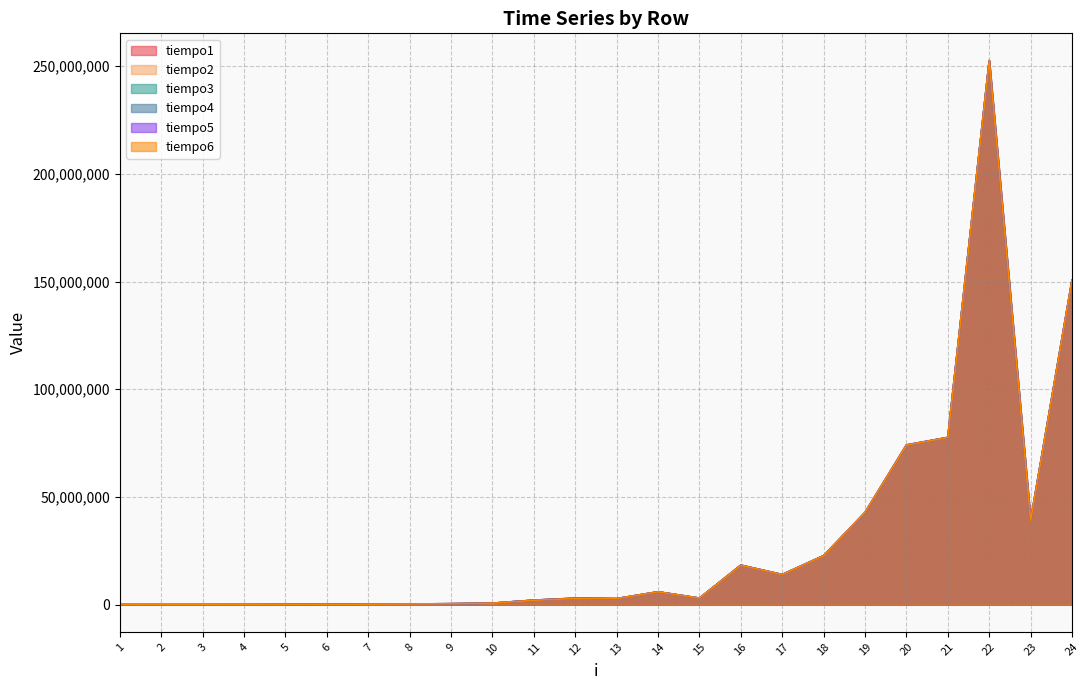

In tiempo6, how many points are higher than both neighbors (excluding endpoints)?

4